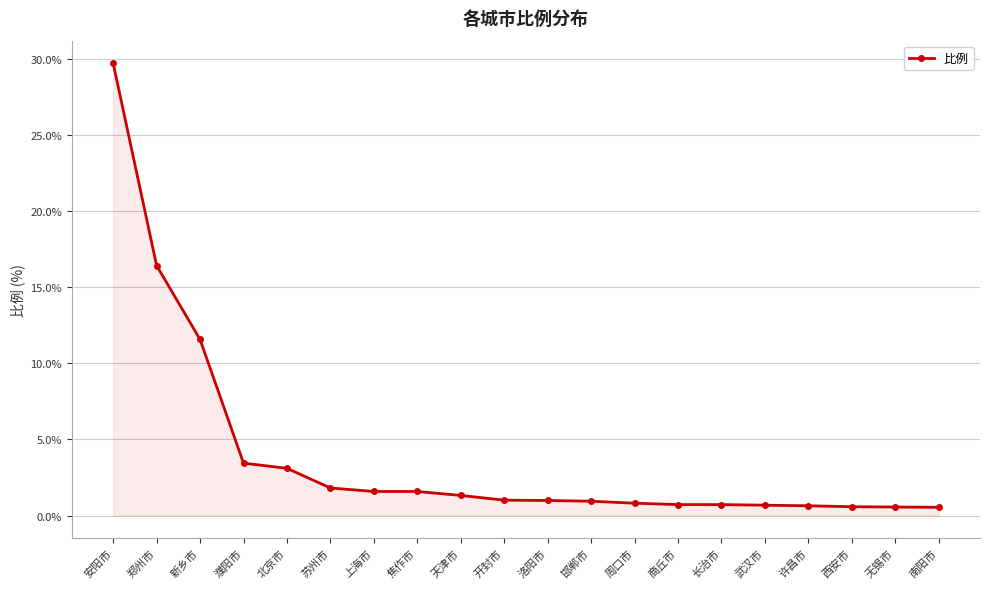

Where is the data nearest to the value 15?

郑州市